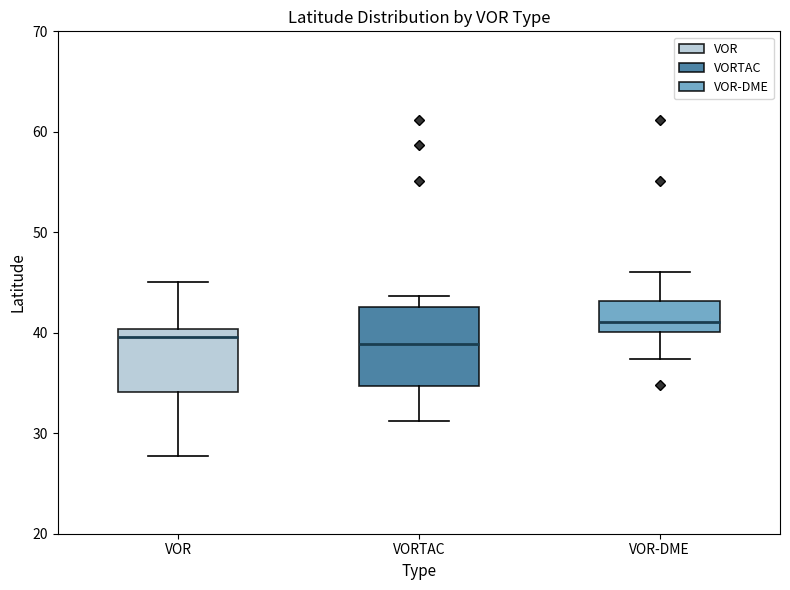

Where does the median line of the box for VORTAC sit on the y-axis? The values are not printed on the chart, so give them approximately, as read against the axis.

39